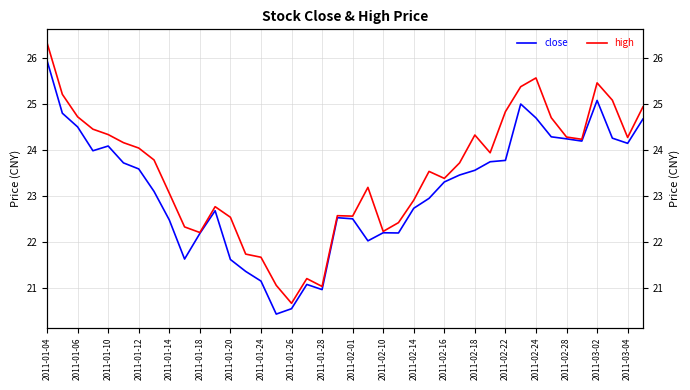

The close series shows 13.4 at 37. True or false?

False